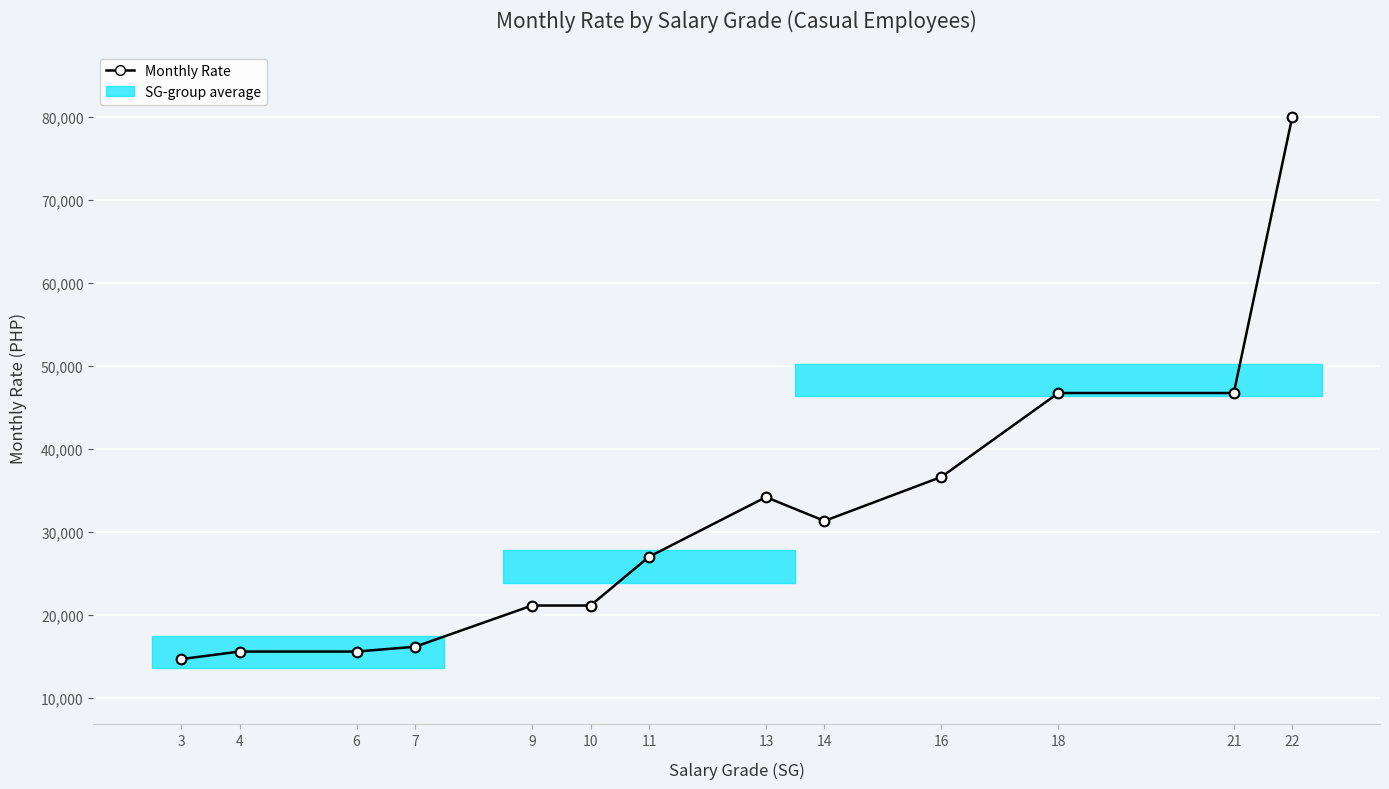

True or false: the data shows 80003 at 22.

True